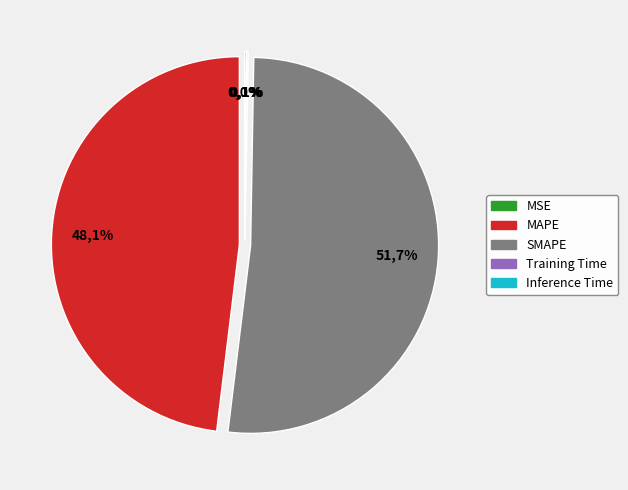

Do MAPE and MSE together represent more than half of the pie?

No